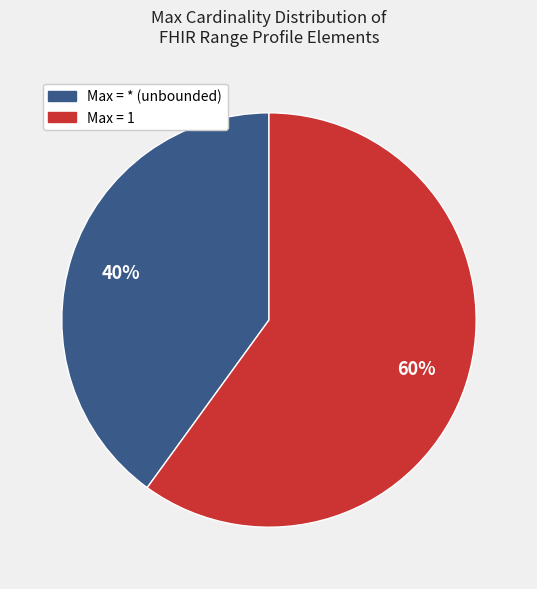

Which category has the biggest portion of the pie?

Max = 1